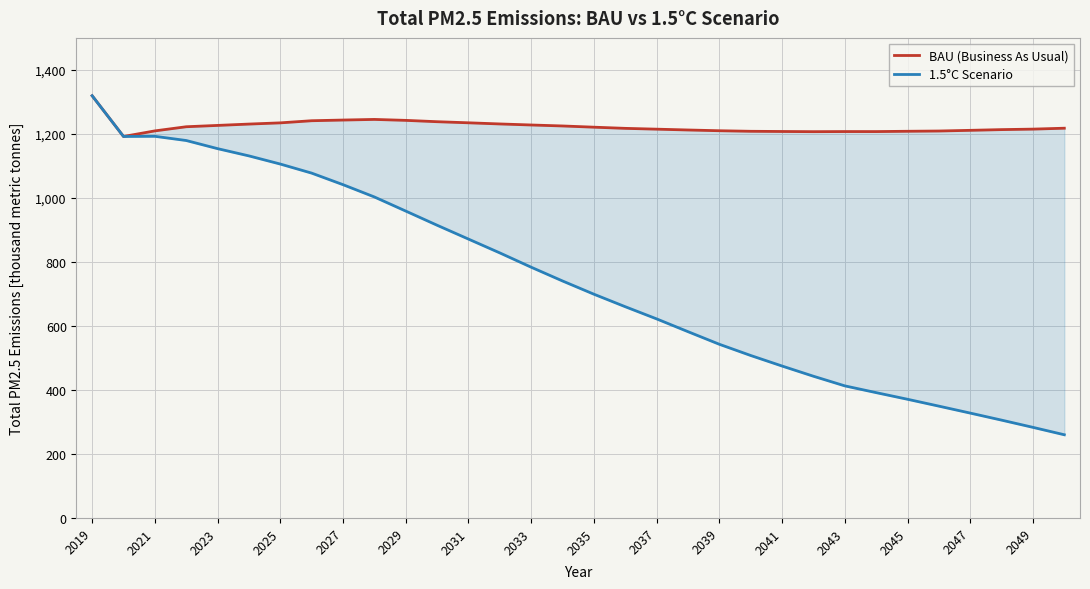

True or false: 1.5°C Scenario and BAU (Business As Usual) intersect in this chart.

False